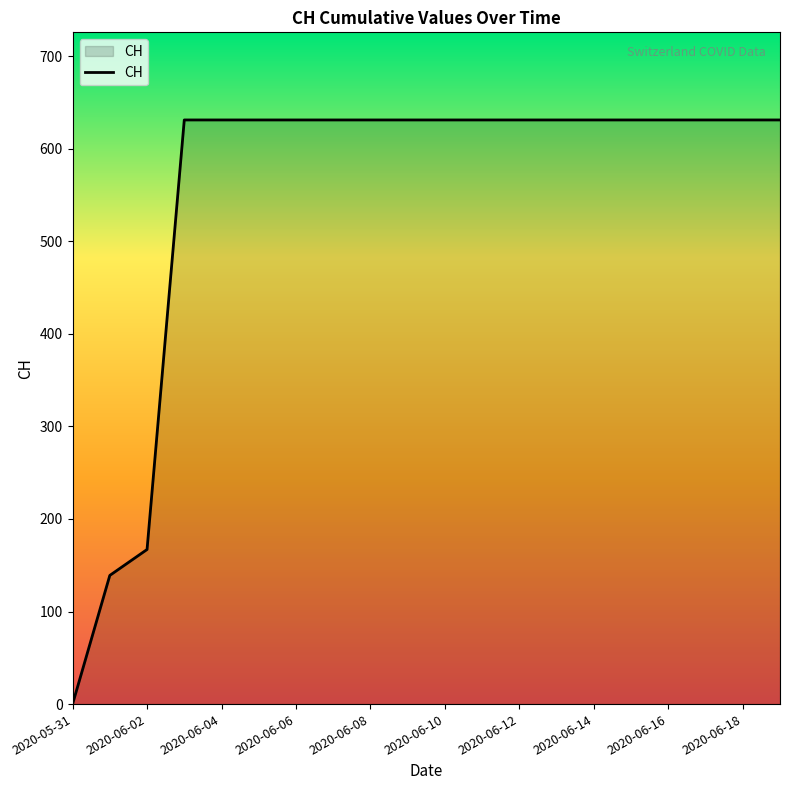

Reading left to right, transcribe all the data shown in this chart.

0	139	167	631	631	631	631	631	631	631	631	631	631	631	631	631	631	631	631	631